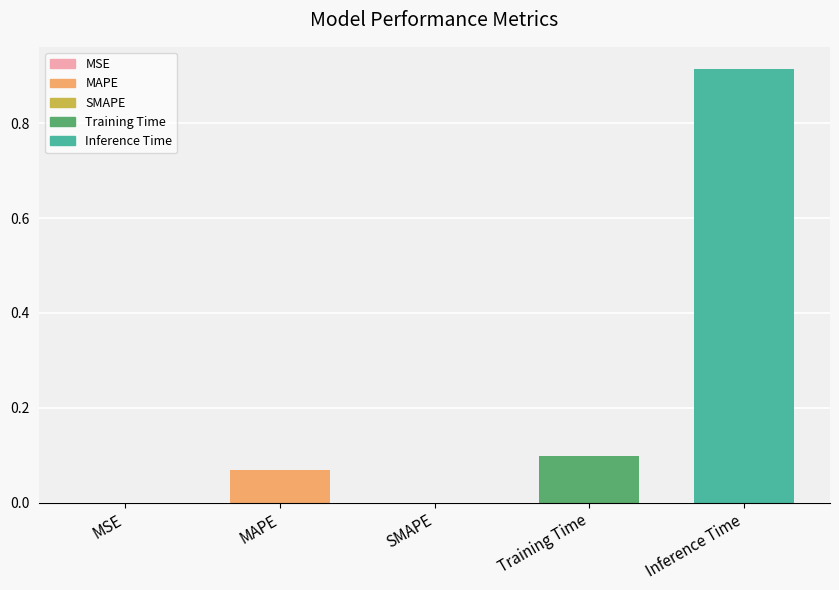

What is the sum of all values?

1.1